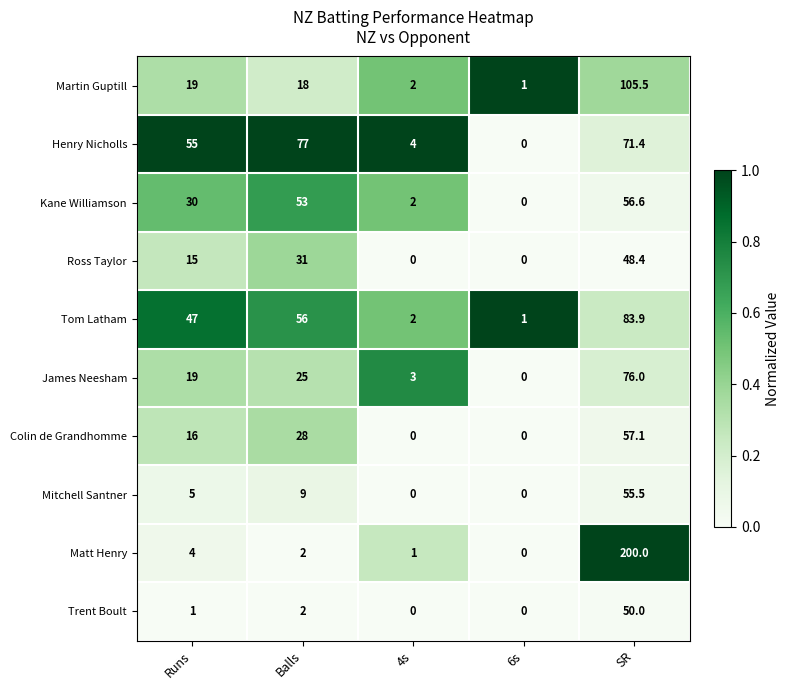

What is the spread (max minus min) of values at 6s?

1.0